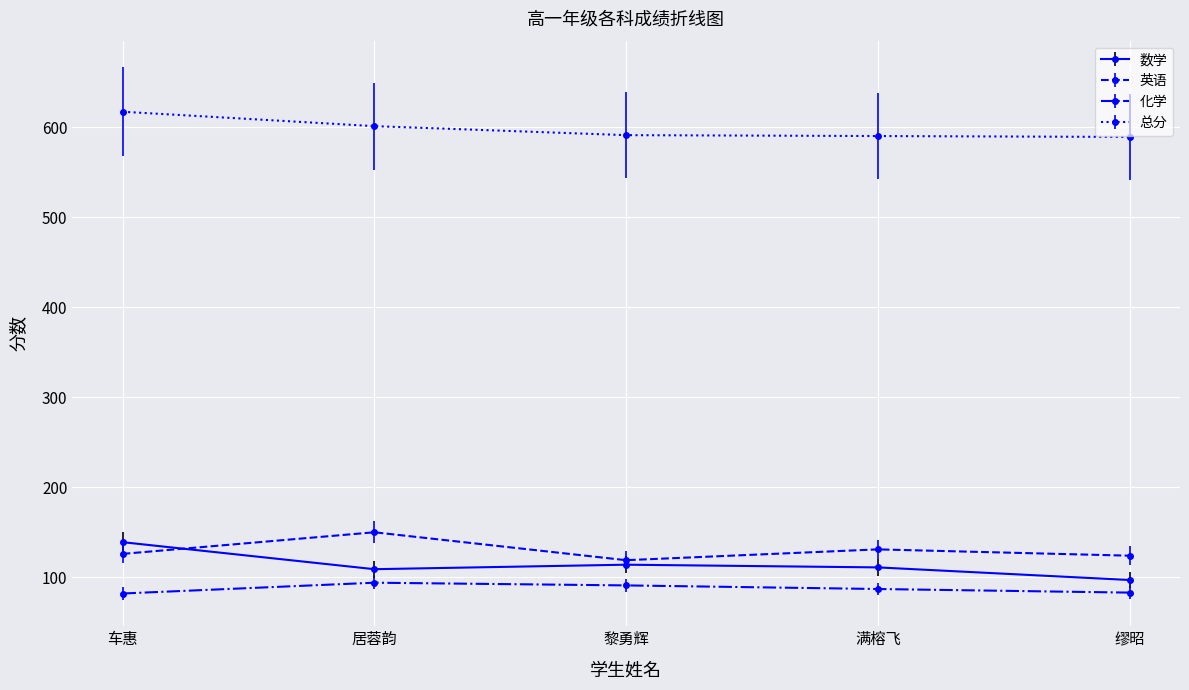

What is the difference between the maximum and minimum values in the 总分 series?

28